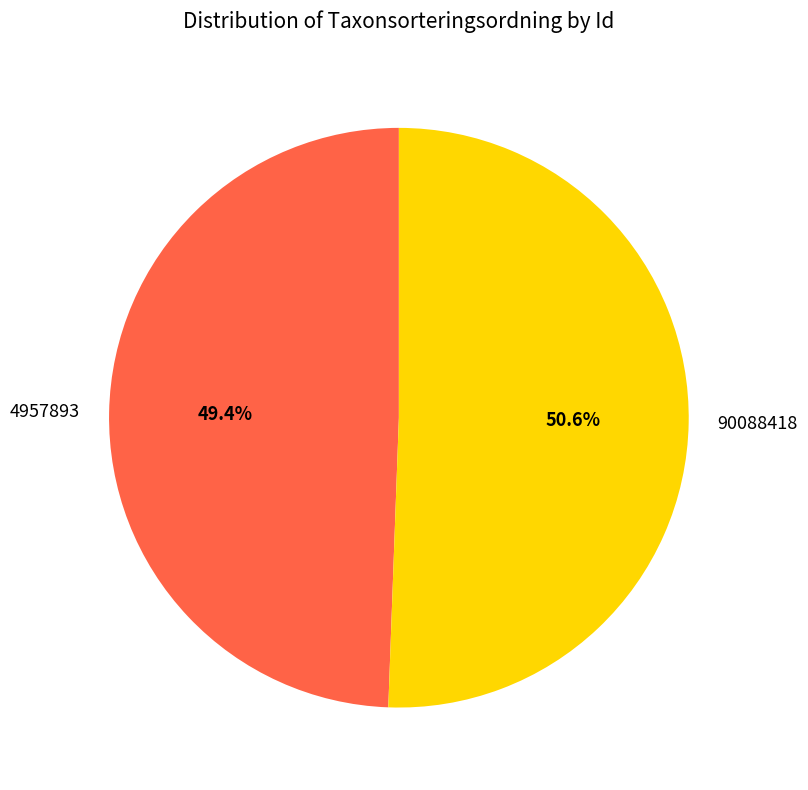

Which category has the smallest portion of the pie?

4957893